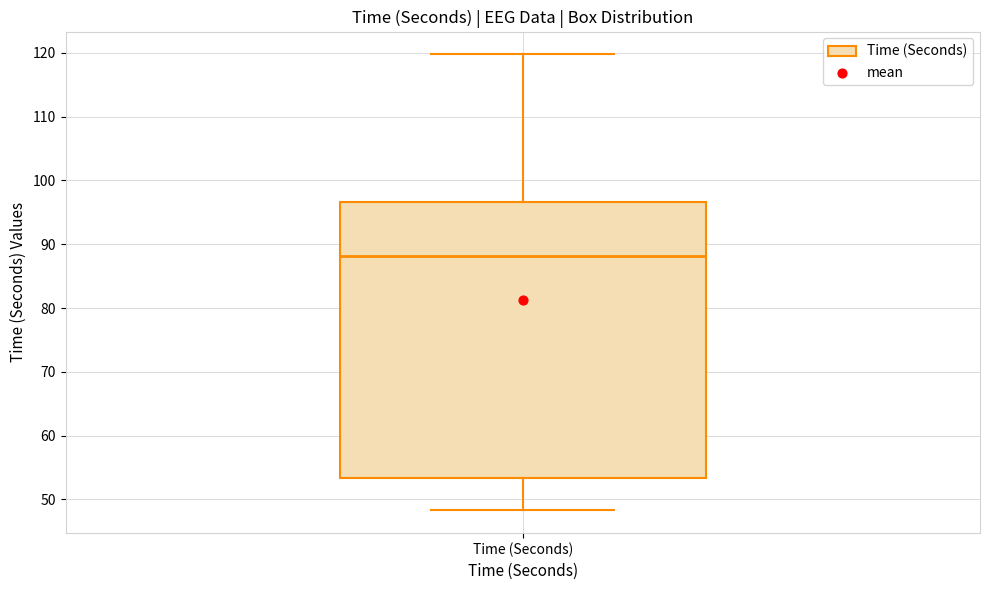

Where does the median line of the box for Time (Seconds) sit on the y-axis? The values are not printed on the chart, so give them approximately, as read against the axis.

88